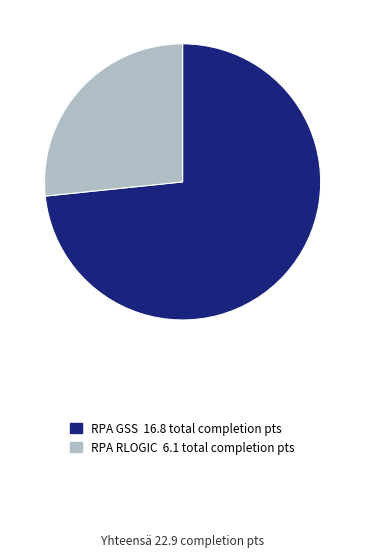

What is the largest slice in the pie chart?

RPA GSS